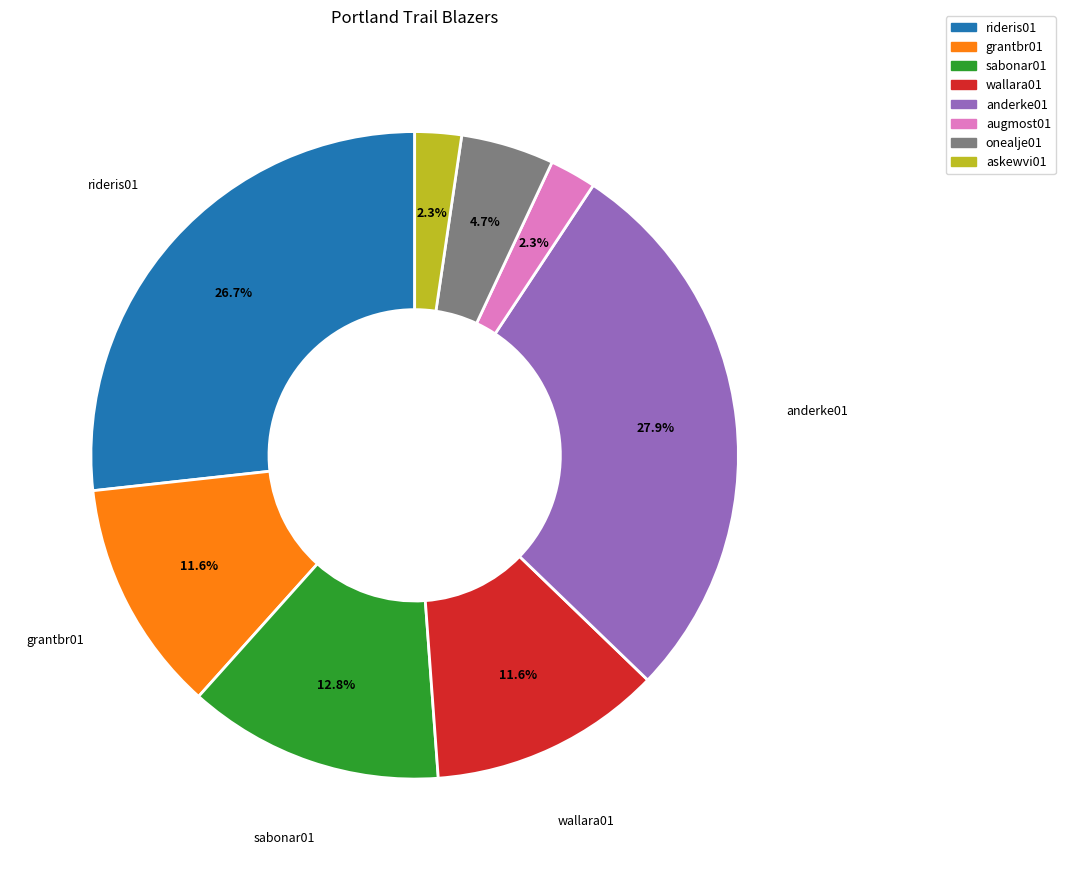

Is there any slice that represents more than half of the pie?

No